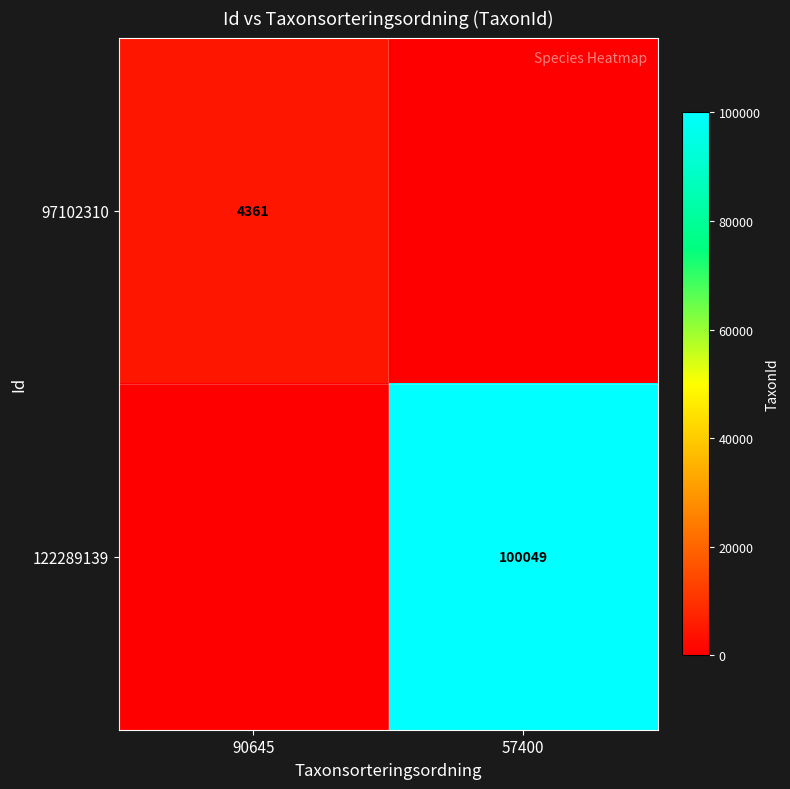

True or false: 97102310 has a value of 2274 at 90645.

False